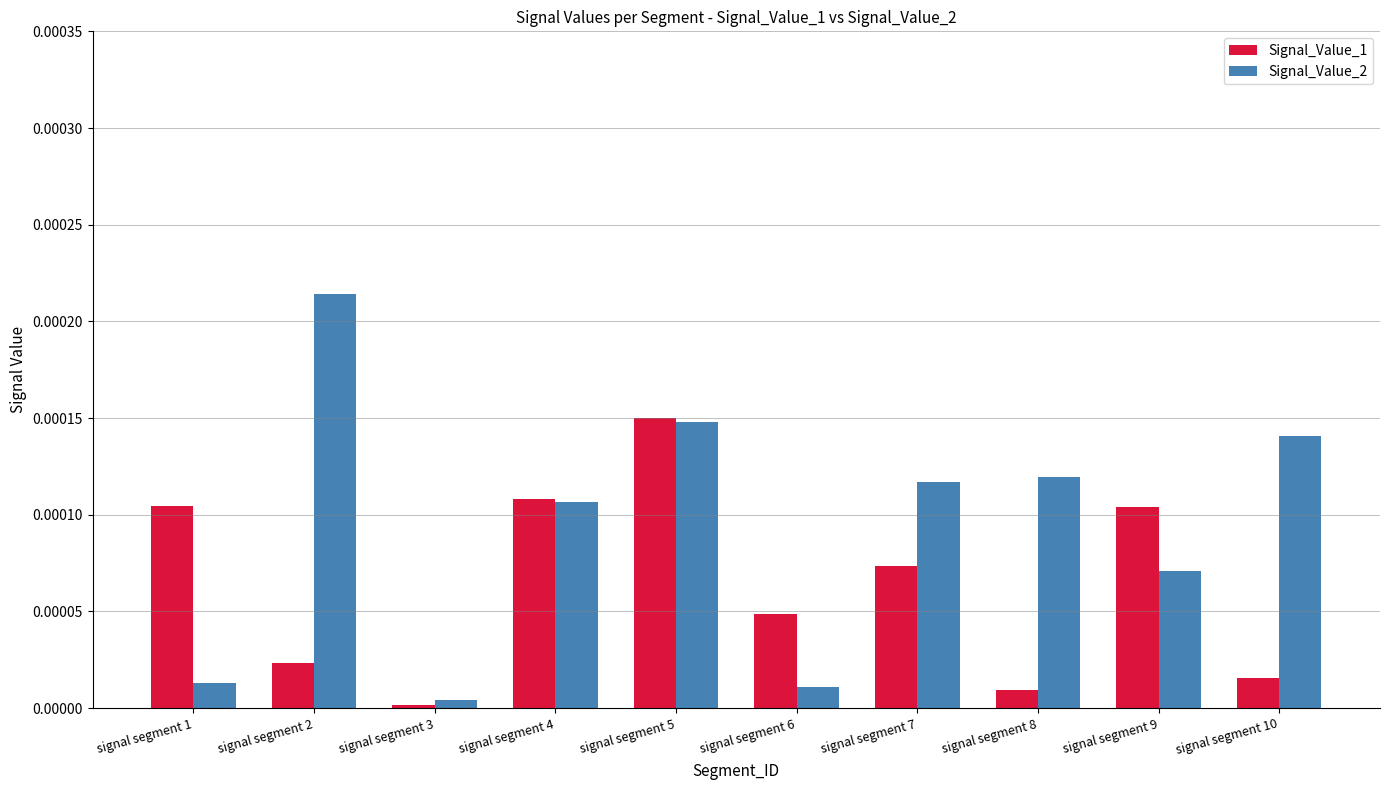

Rank the series by their maximum value, from highest to lowest.

Signal_Value_2, Signal_Value_1